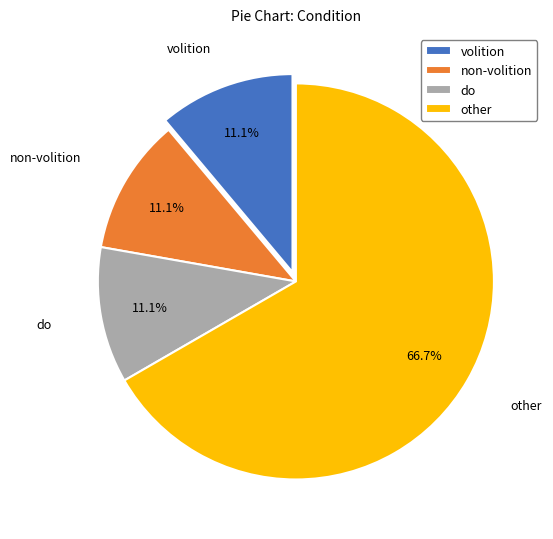

How many segments does this pie chart have?

4